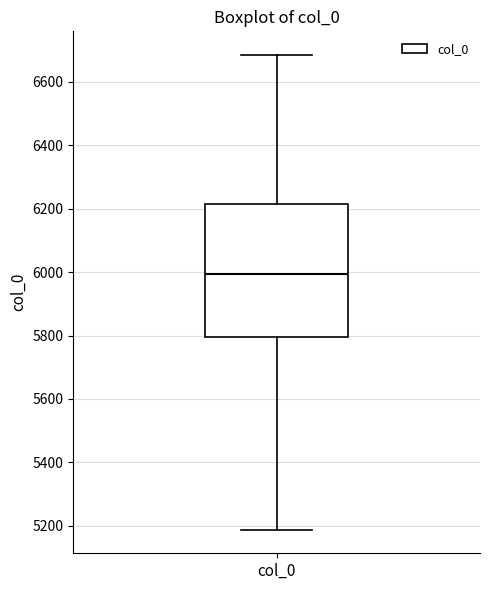

Transcribe this box plot: give where the median line is, the range the box spans, and where the two whiskers end, as read against the y-axis. The values are not printed on the chart, so give them approximately, as read against the axis.

median 6000, box 5800 to 6220, whiskers 5180 to 6680